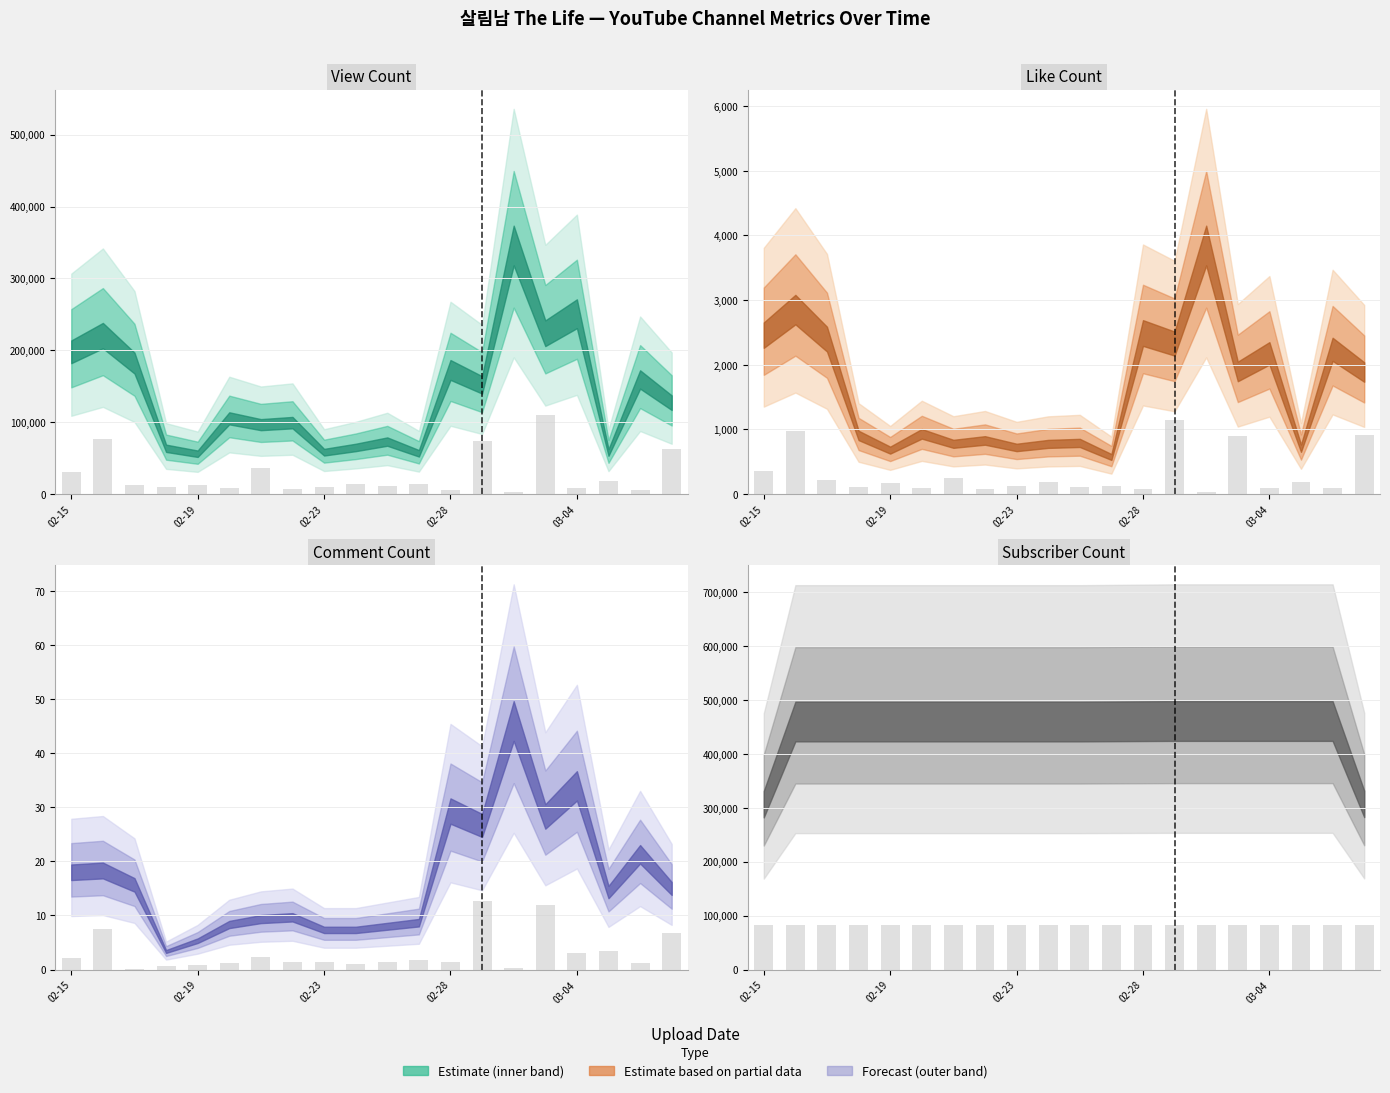

Is the value of comment_count at 2025-03-01 greater than the value of subscriber_count at 2025-02-16?

No